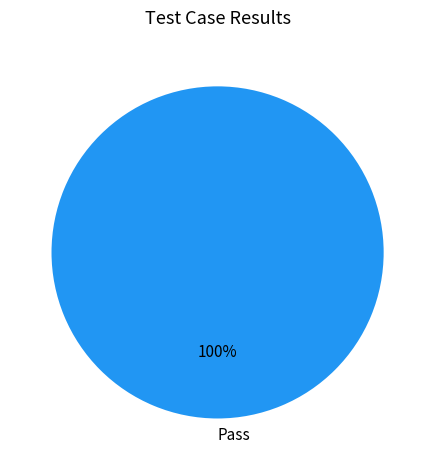

Count the number of slices in the pie.

1